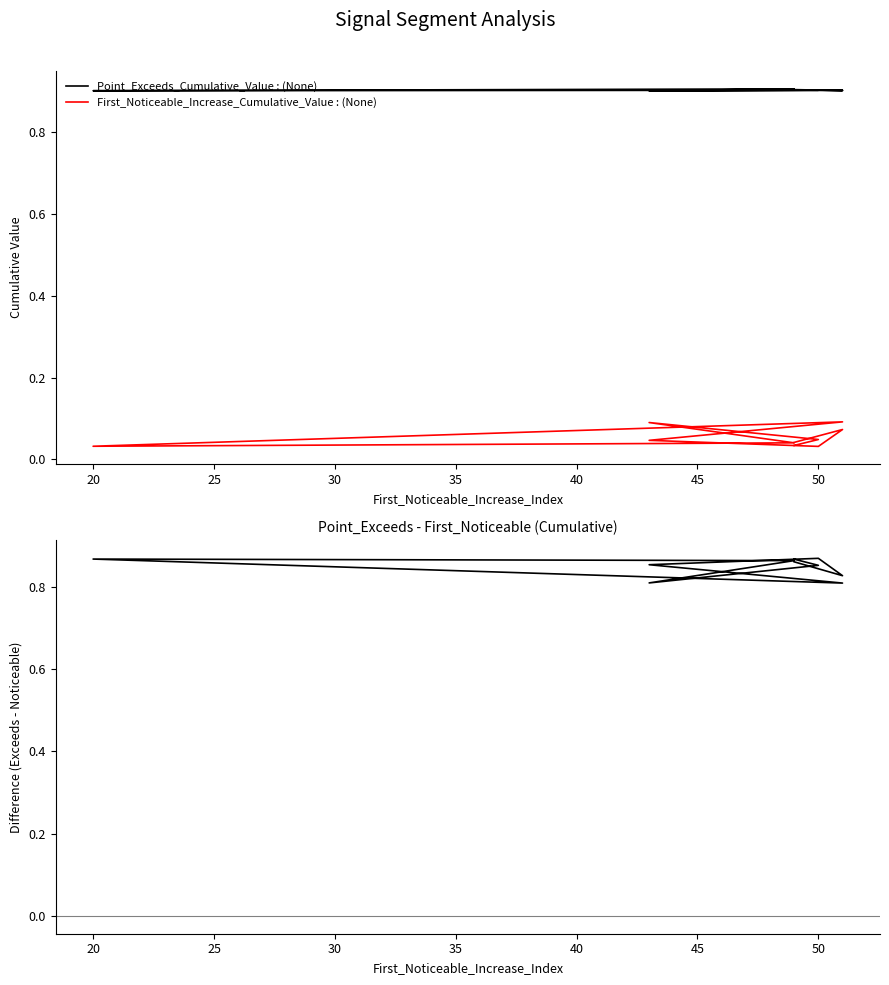

True or false: Point_Exceeds_Cumulative_Value and First_Noticeable_Increase_Cumulative_Value cross at least once.

False